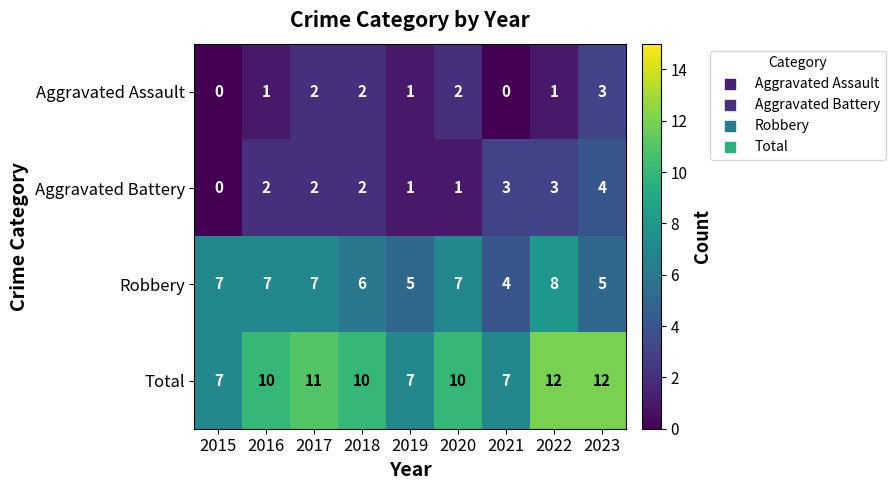

Is the value of Total at 2022 greater than the value of Aggravated Assault at 2018?

Yes